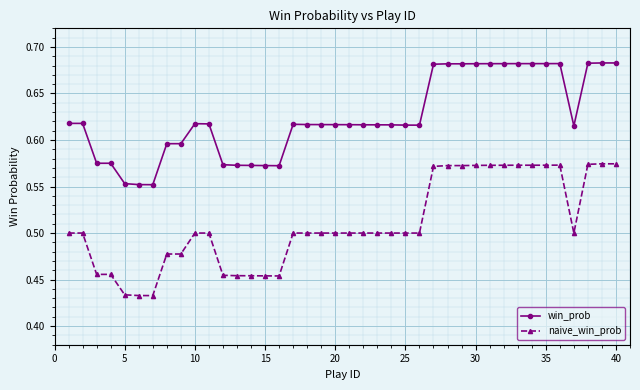

True or false: win_prob has more than 0 interior local peaks.

True